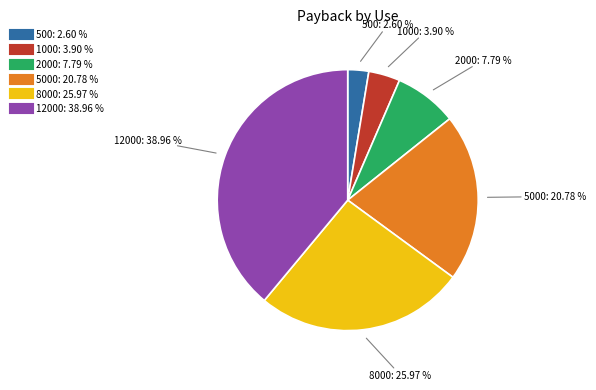

How many slices are in this pie chart?

6